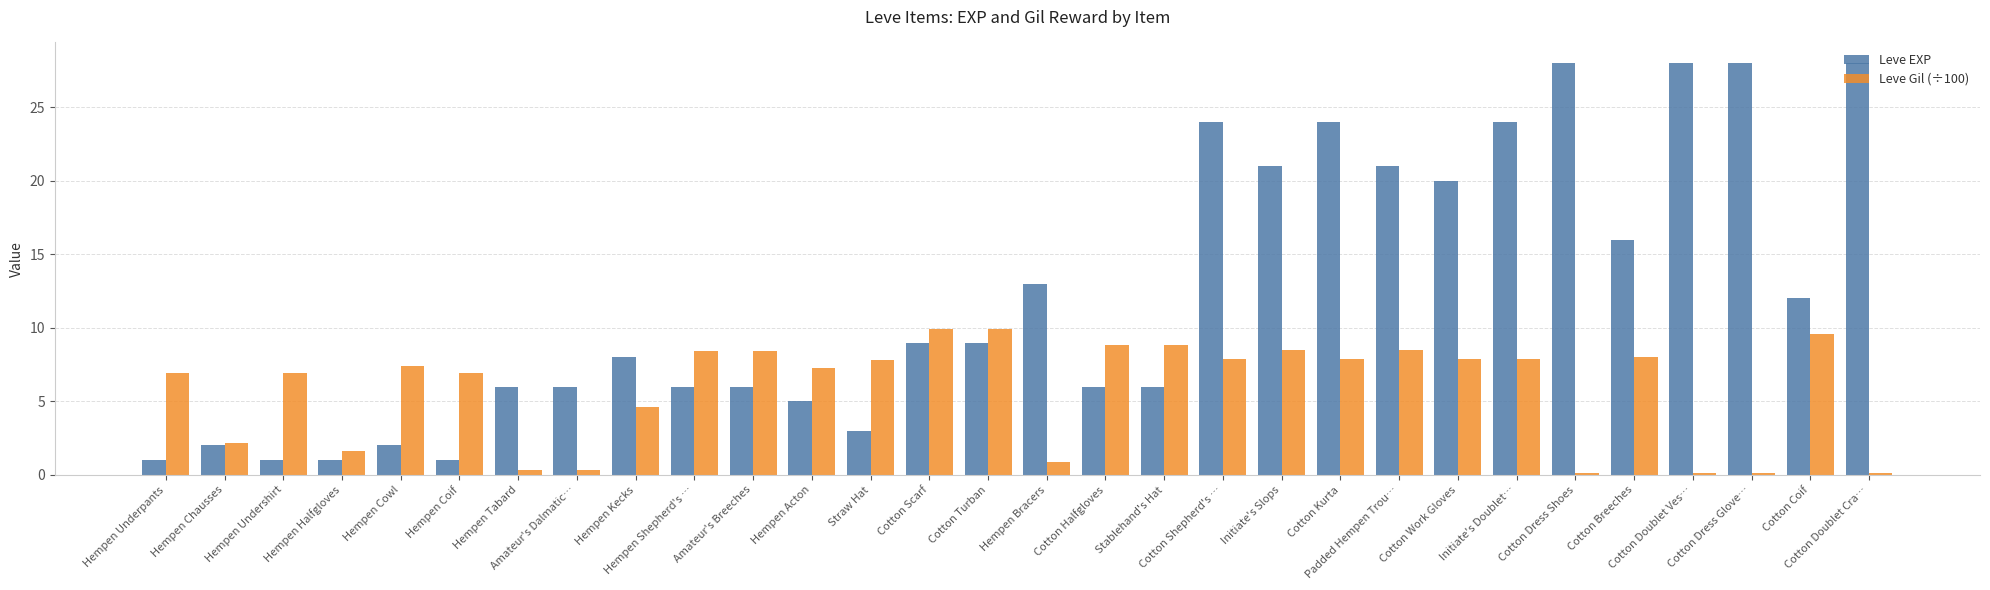

What is the difference between the second highest and minimum values in the Leve EXP series?

27.0